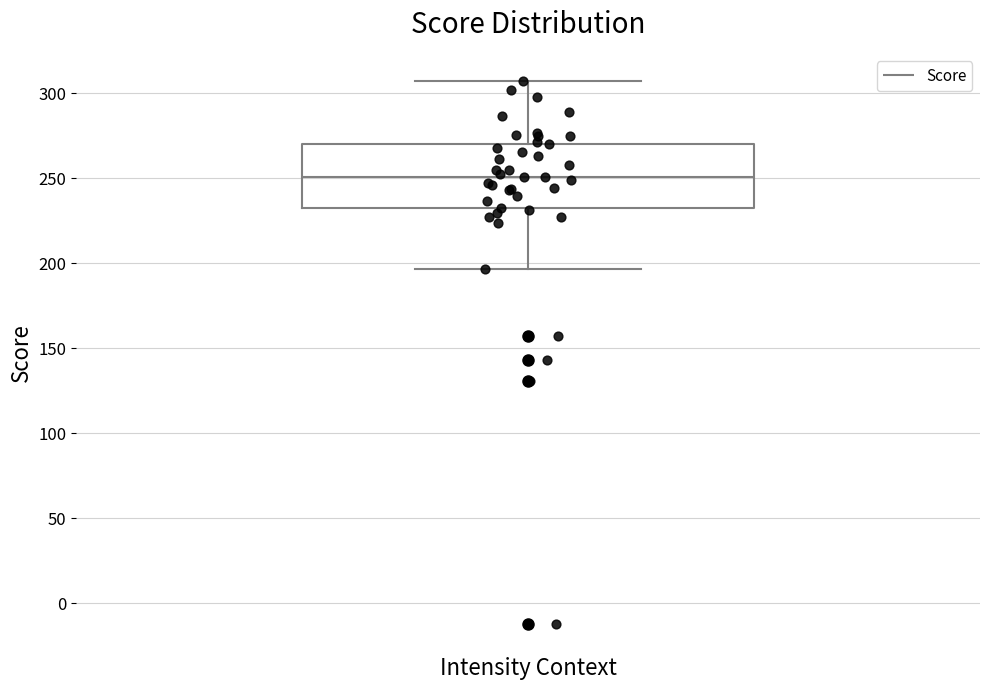

Where does the lower whisker of the box end on the y-axis? The values are not printed on the chart, so give them approximately, as read against the axis.

195